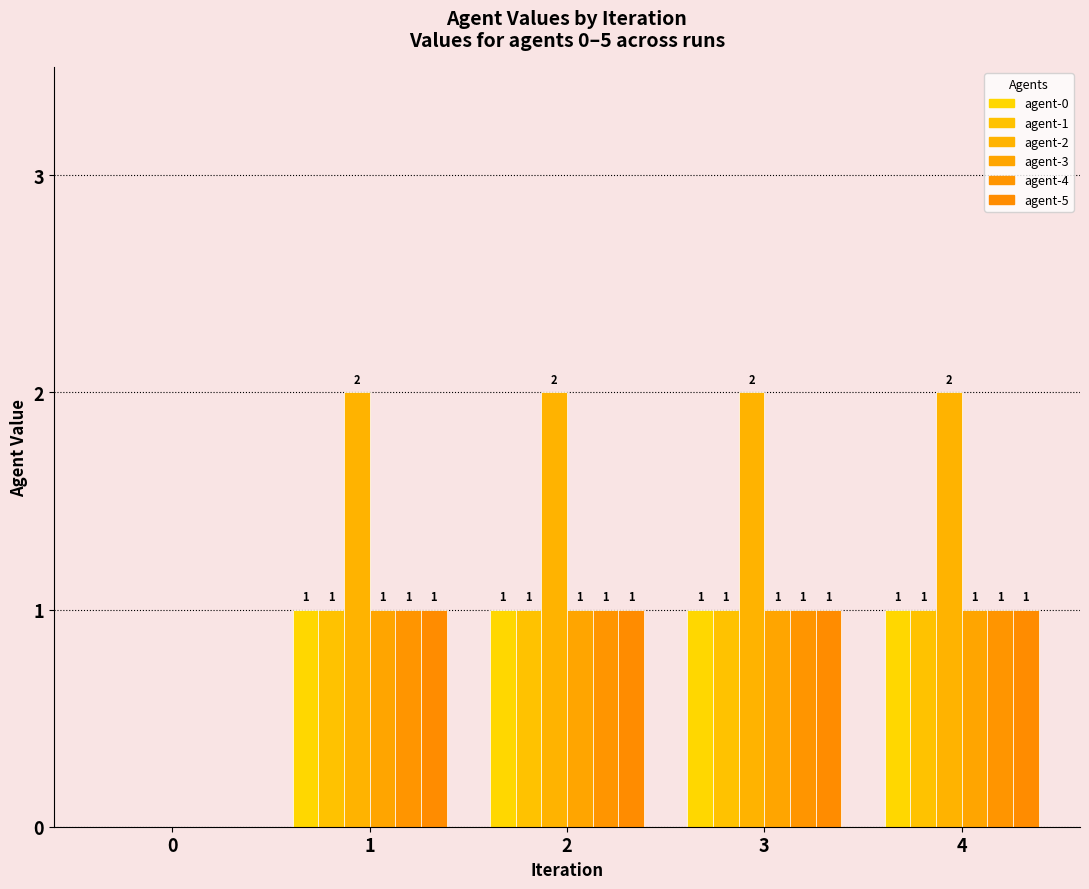

Which label corresponds to the largest value in the chart?

1